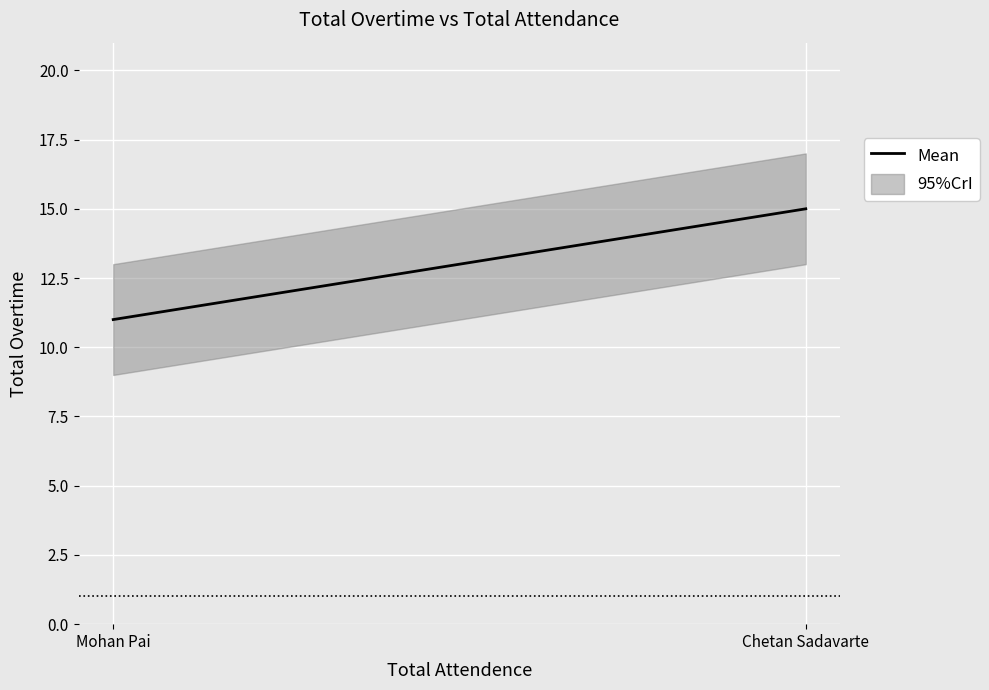

Which has a higher value, Mohan Pai or Chetan Sadavarte?

Chetan Sadavarte